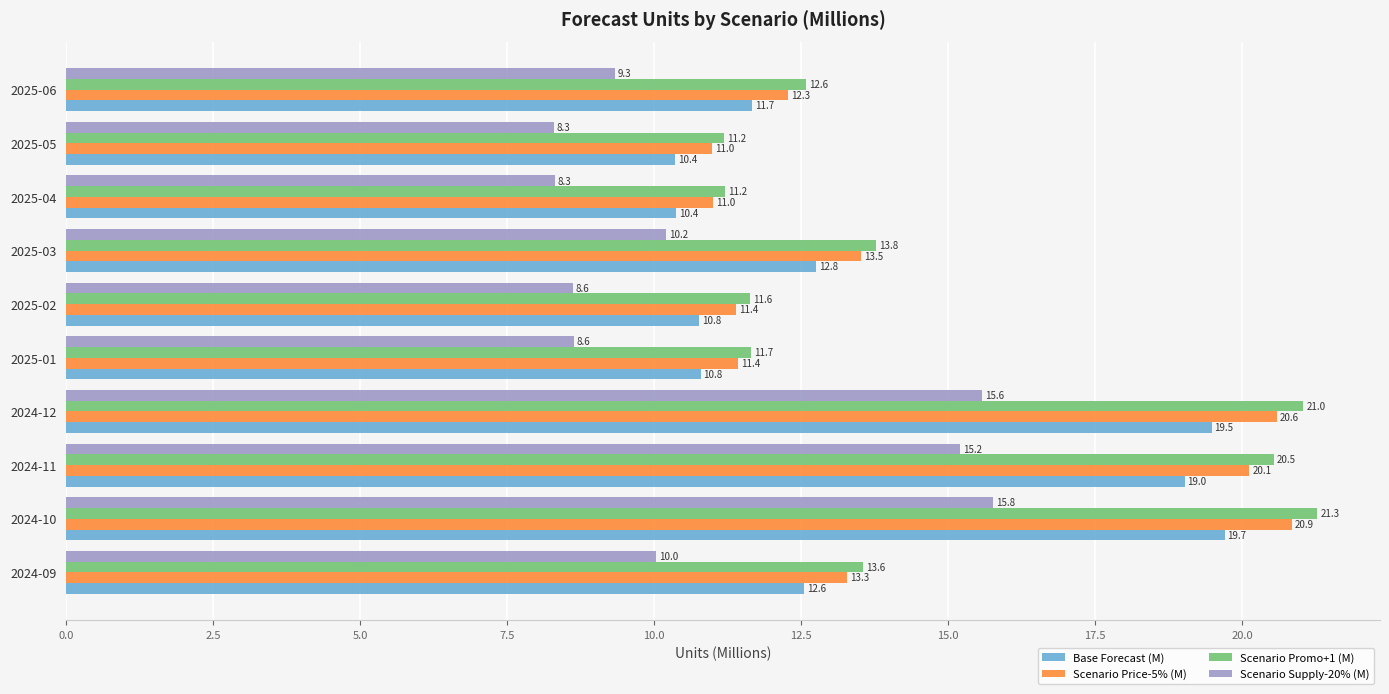

Count the number of categories in the chart.

10